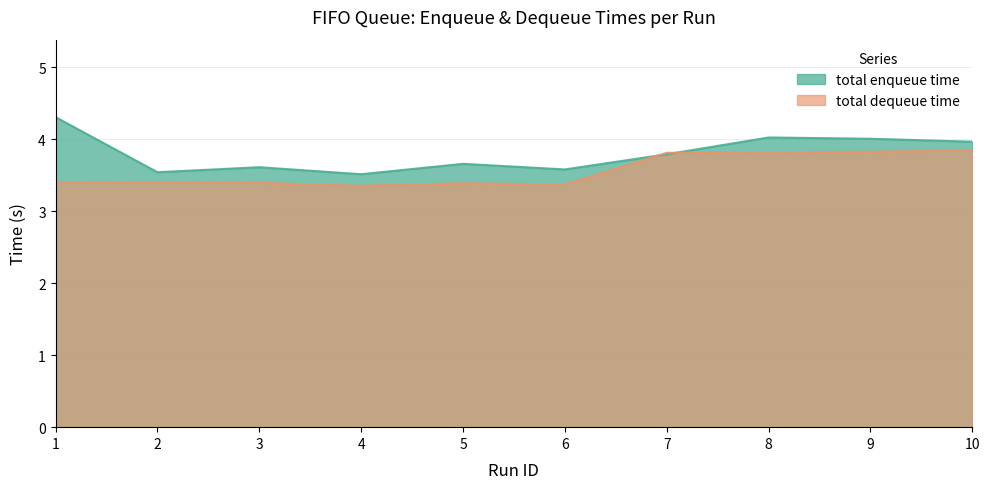

True or false: total enqueue time has a value of 3.5 at 2.

True